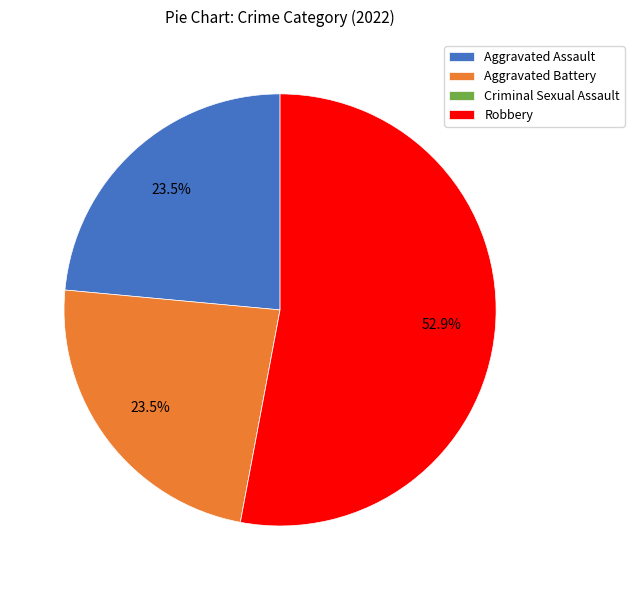

Is there any slice that represents more than half of the pie?

Yes